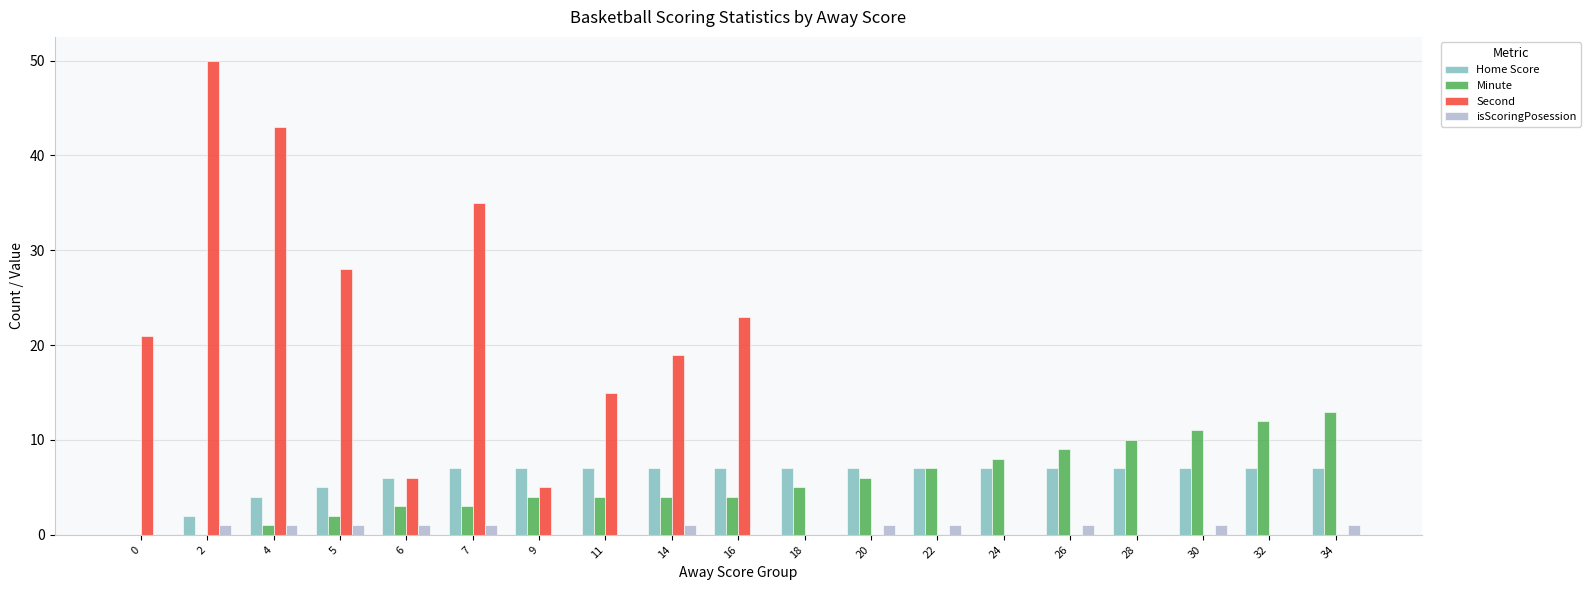

What is the greatest value displayed?

50